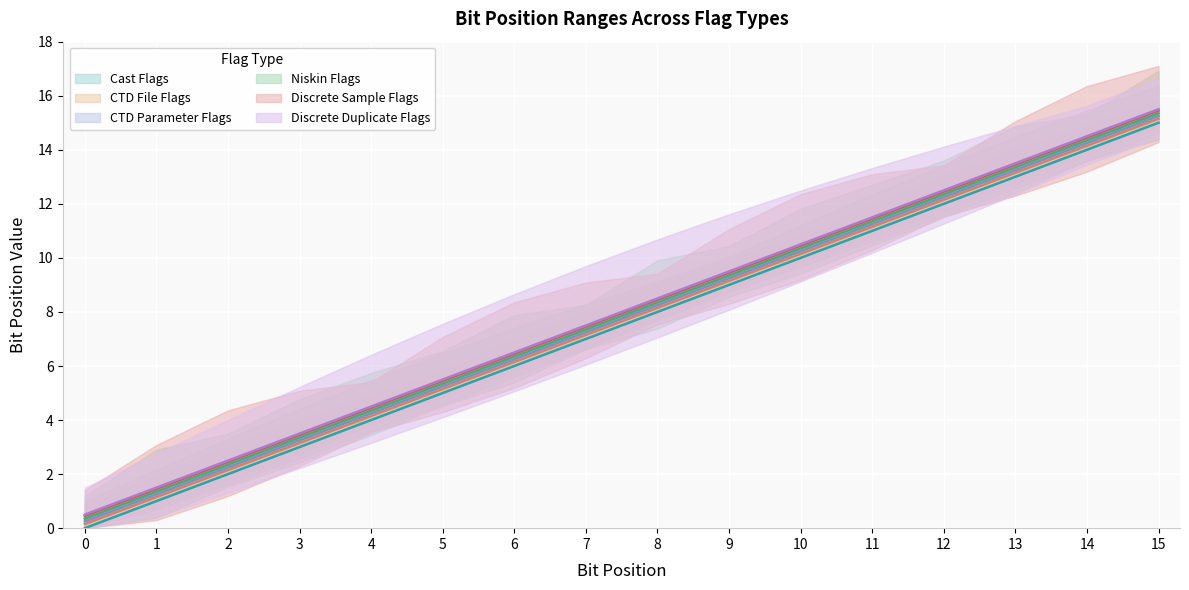

Reading left to right, transcribe all the data shown in this chart.

Cast Flags: 0.0	1.0	2.0	3.0	4.0	5.0	6.0	7.0	8.0	9.0	10.0	11.0	12.0	13.0	14.0	15.0
CTD File Flags: 0.1	1.1	2.1	3.1	4.2	5.2	6.2	7.2	8.2	9.2	10.2	11.2	12.2	13.2	14.2	15.2
CTD Parameter Flags: 0.2	1.2	2.2	3.2	4.2	5.2	6.2	7.2	8.2	9.2	10.2	11.2	12.2	13.2	14.2	15.2
Niskin Flags: 0.3	1.4	2.4	3.4	4.3	5.3	6.3	7.3	8.3	9.3	10.3	11.3	12.3	13.3	14.3	15.3
Discrete Sample Flags: 0.5	1.4	2.5	3.5	4.5	5.5	6.5	7.5	8.4	9.4	10.4	11.4	12.4	13.4	14.4	15.4
Discrete Duplicate Flags: 0.5	1.5	2.5	3.5	4.5	5.5	6.5	7.5	8.5	9.5	10.5	11.5	12.5	13.5	14.5	15.5